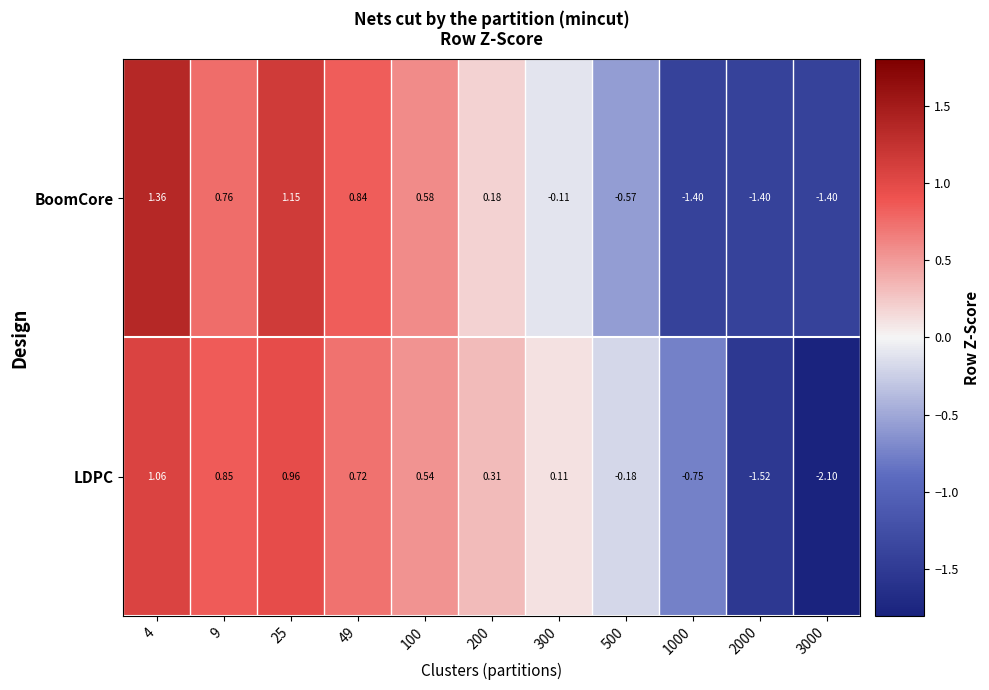

Rank the series by their maximum value, from highest to lowest.

BoomCore, LDPC